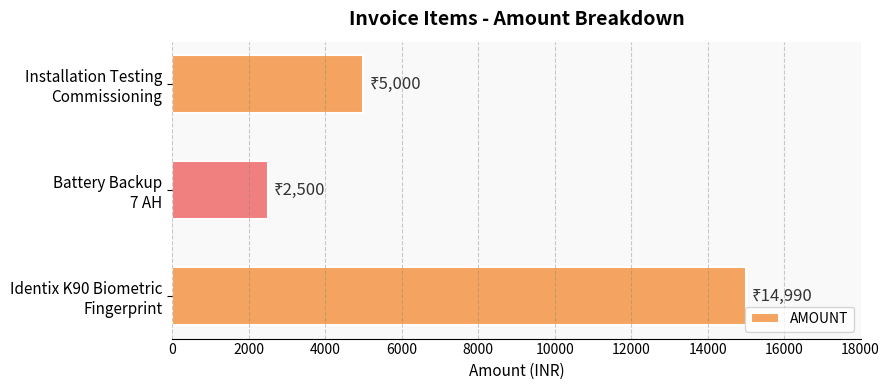

Are the bars grouped side by side (vs. stacked)?

No